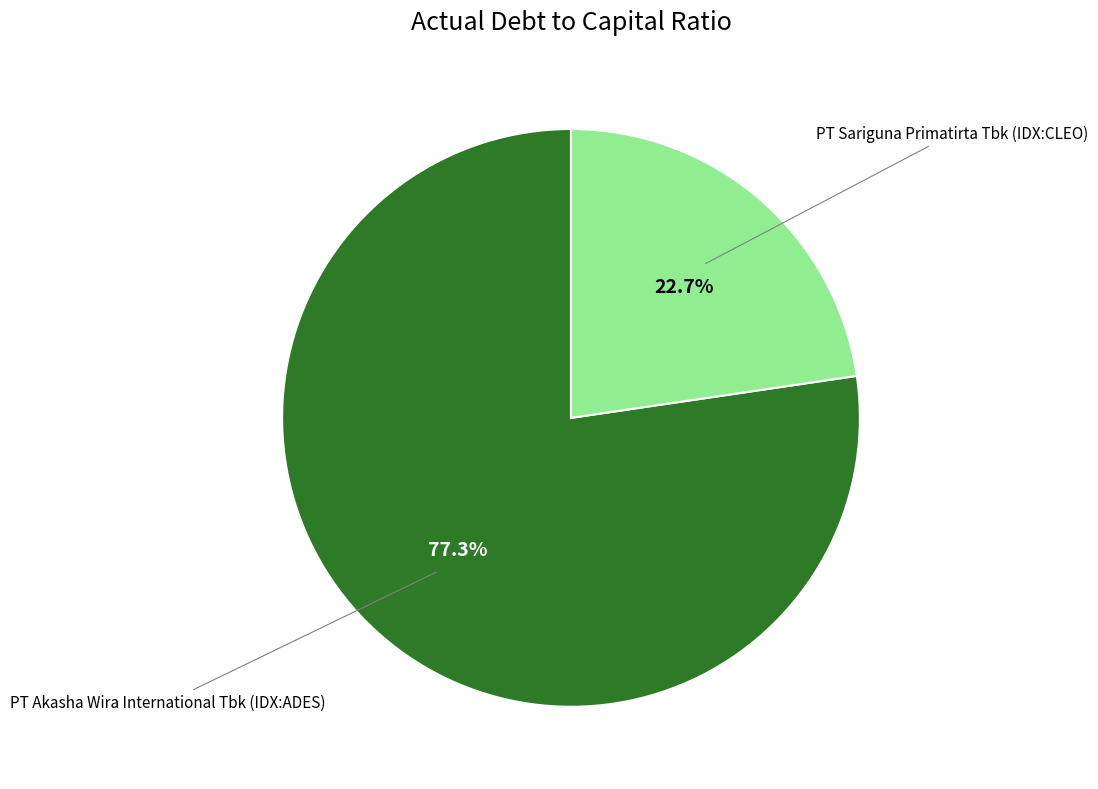

Is there a majority slice in this chart?

Yes